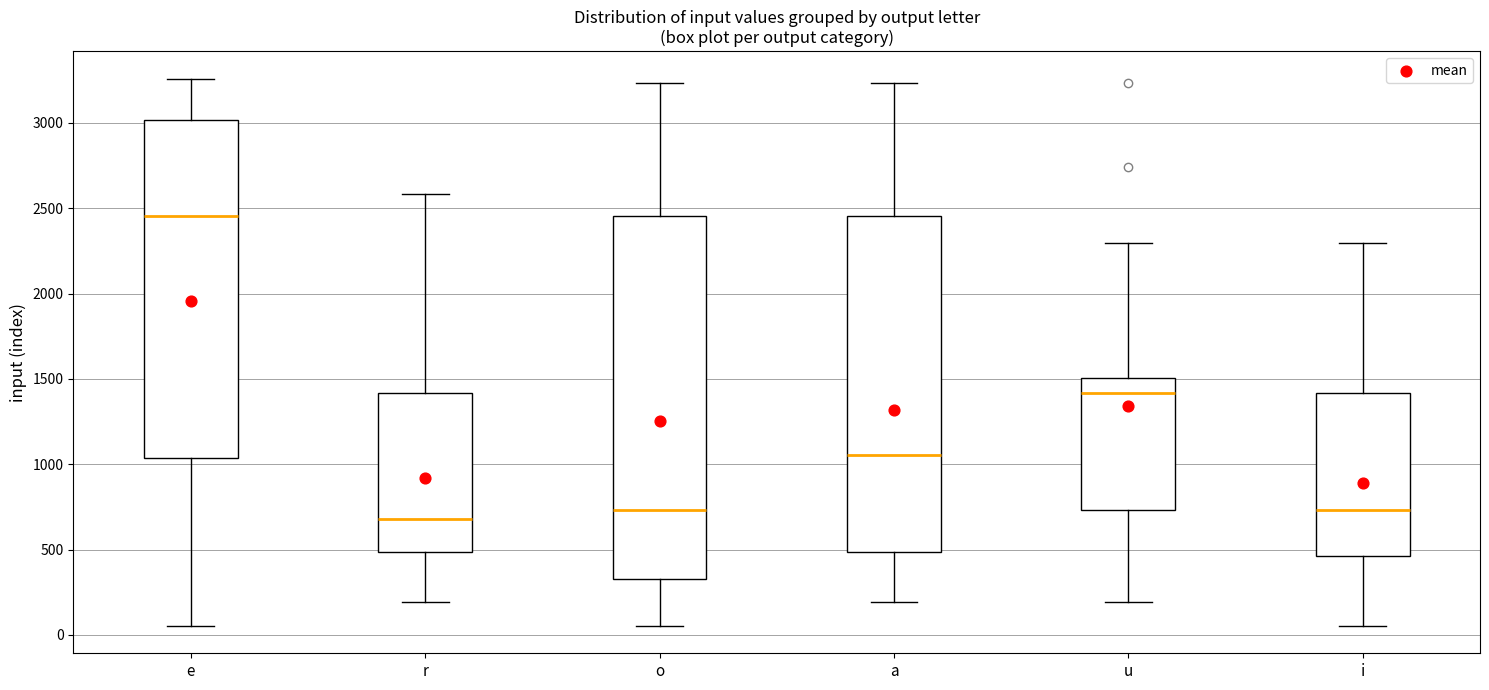

Reading left to right, read every box against the y-axis: the position of its median line, the range the box covers, and the ends of its whiskers. The values are not printed on the chart, so give them approximately, as read against the axis.

e: median 2450, box 1050 to 3000, whiskers 50 to 3250
r: median 700, box 500 to 1400, whiskers 200 to 2600
o: median 750, box 350 to 2450, whiskers 50 to 3250
a: median 1050, box 500 to 2450, whiskers 200 to 3250
u: median 1400, box 750 to 1500, whiskers 200 to 2300
i: median 750, box 450 to 1400, whiskers 50 to 2300